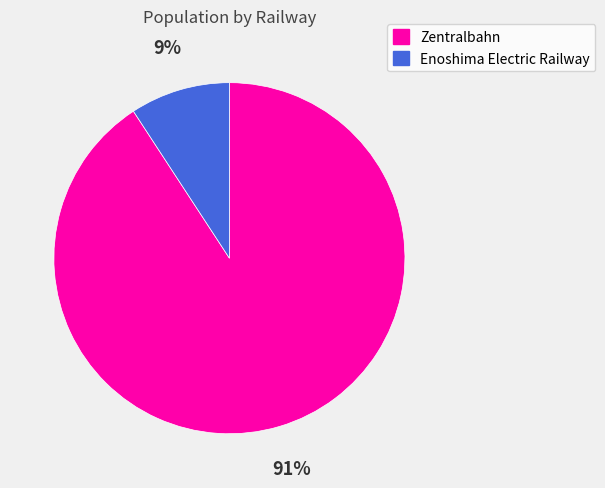

What is the largest slice in the pie chart?

Zentralbahn